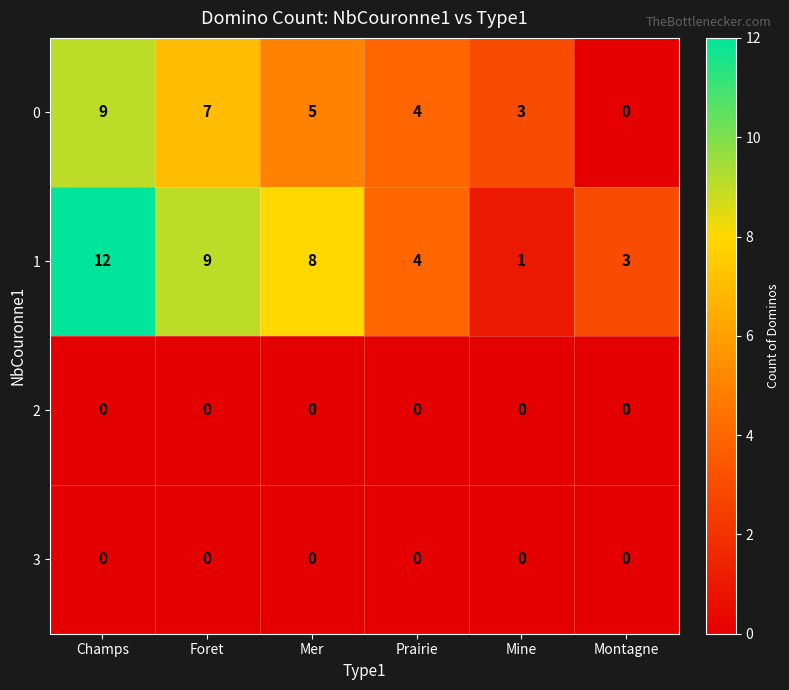

The 1 series shows 3 at Montagne. True or false?

True